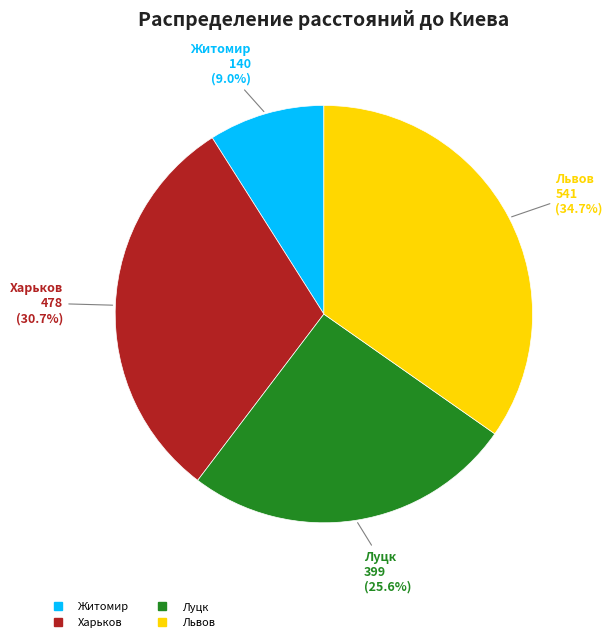

Is there a majority slice in this chart?

No